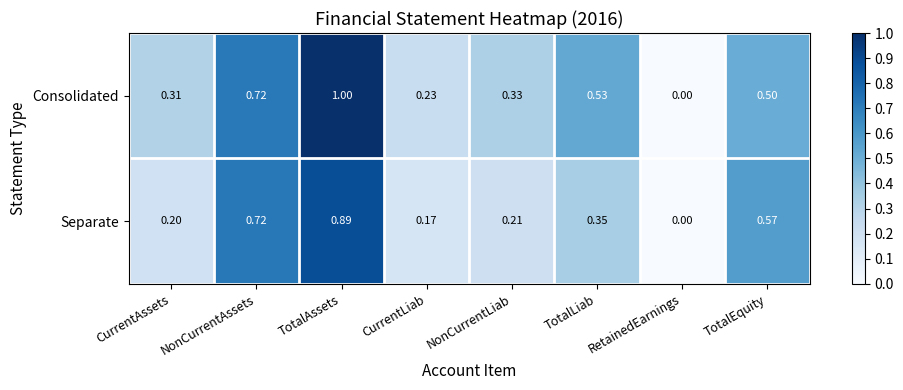

Which series has the largest total across all categories?

Consolidated